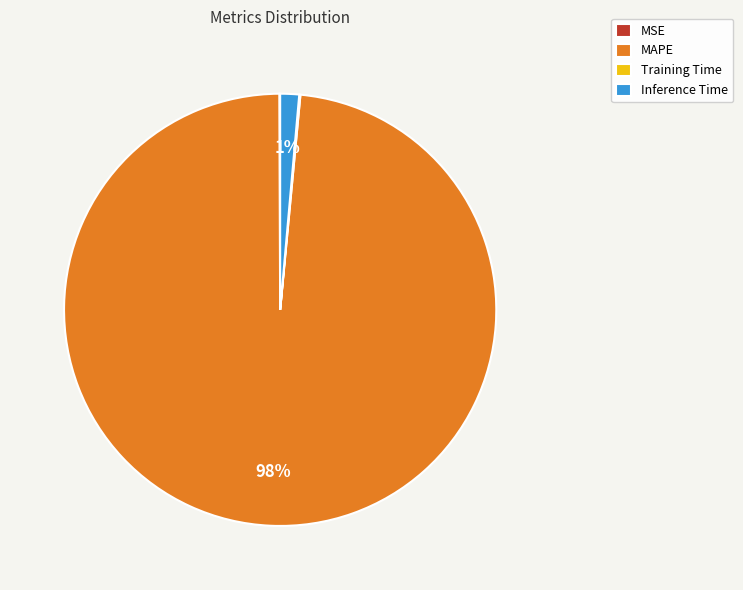

Is Inference Time the majority of the pie?

No